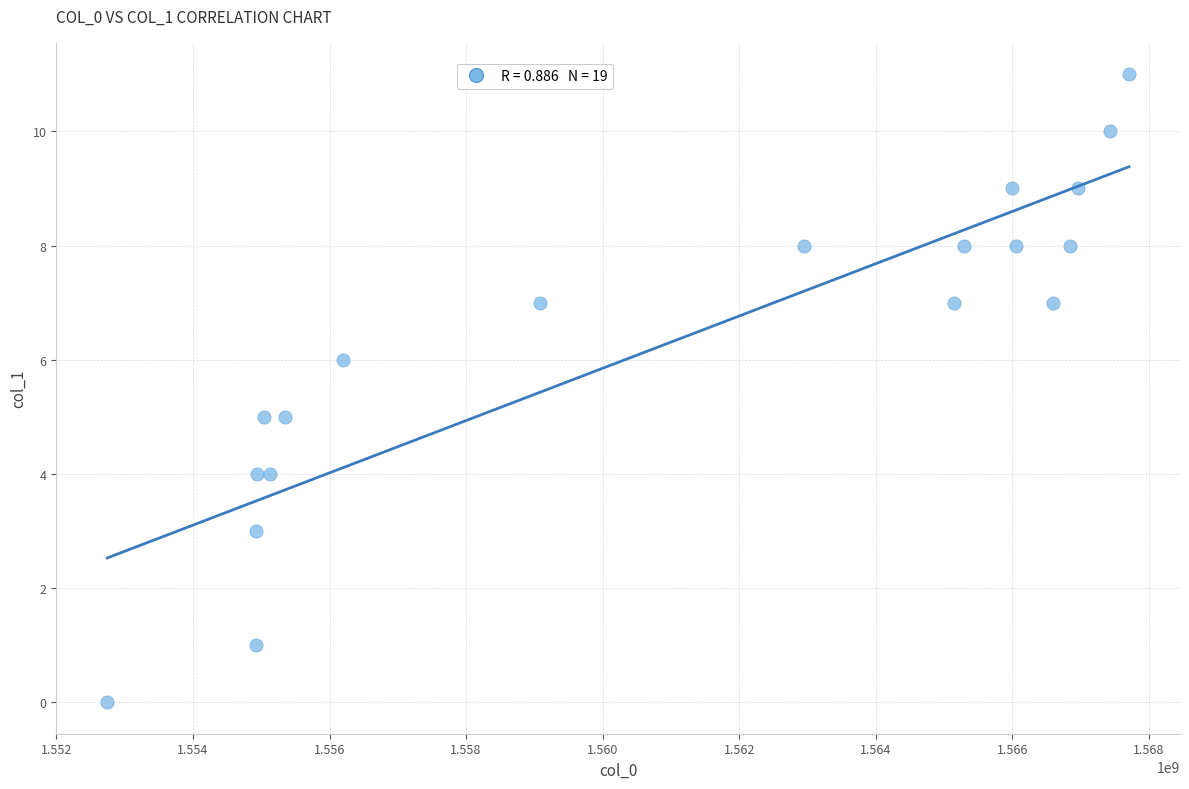

What is the range of X values (max minus min)?

14960792